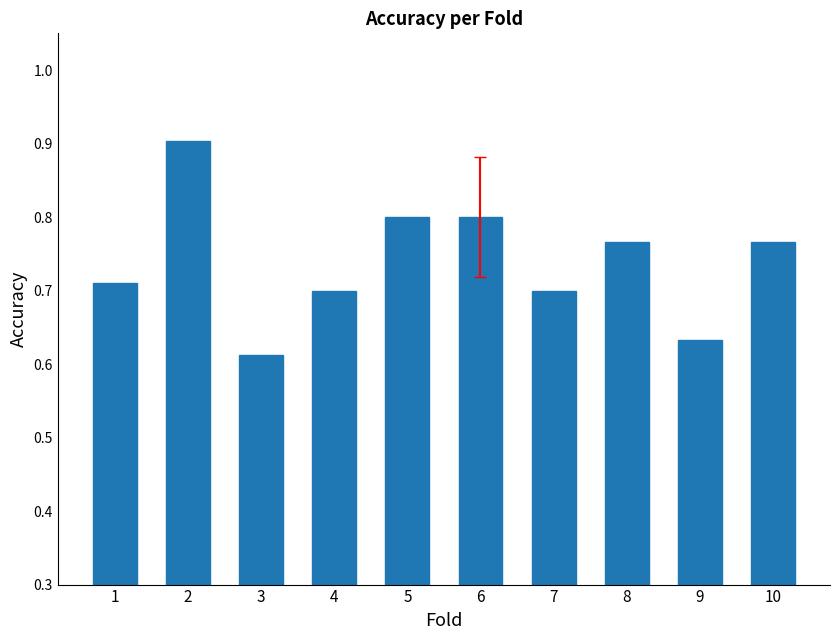

True or false: the data shows 0.4 at 9.

False